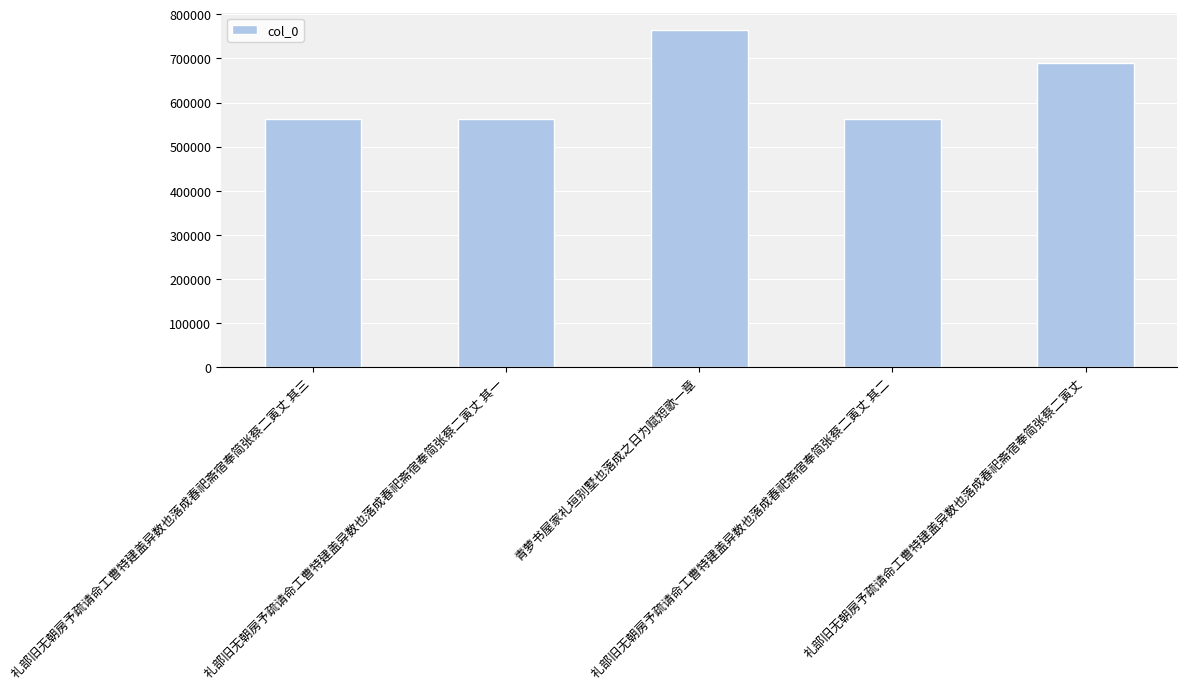

What is the label of the 1st bar from the right?

礼部旧无朝房予疏请命工曹特建盖异数也落成春祀斋宿奉简张蔡二寅丈